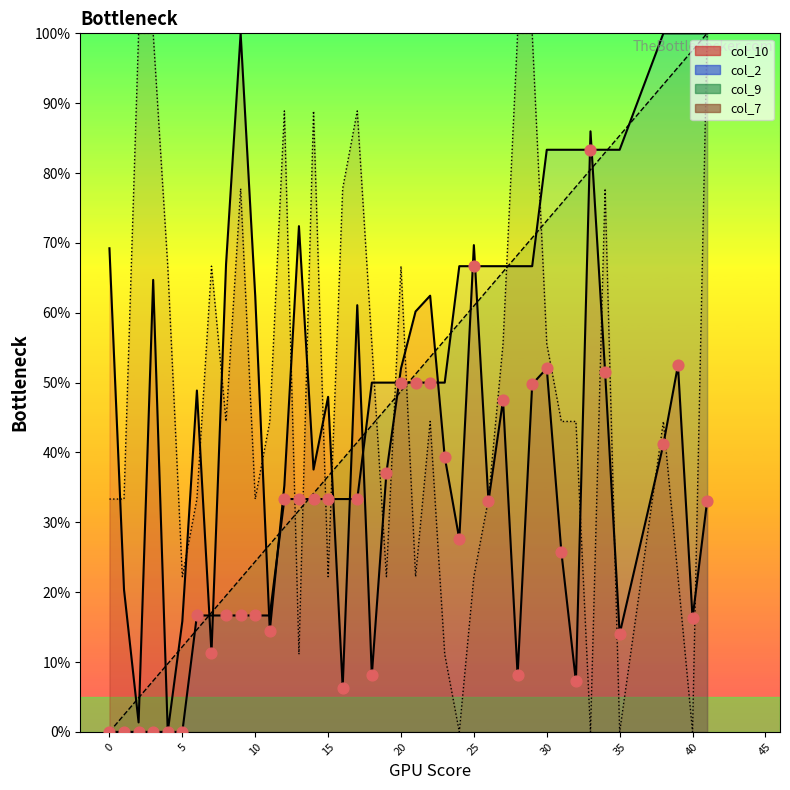

At how many categories does at least one series exceed 61?

16